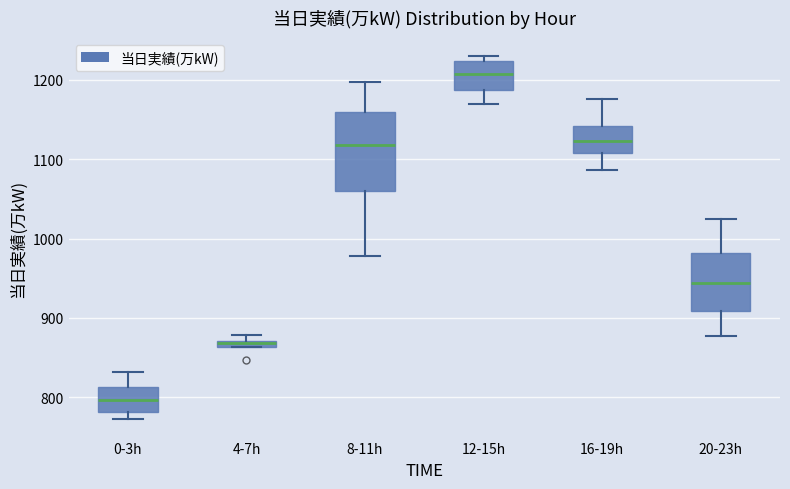

Where does the upper whisker of the box for 20-23h end on the y-axis? The values are not printed on the chart, so give them approximately, as read against the axis.

1020